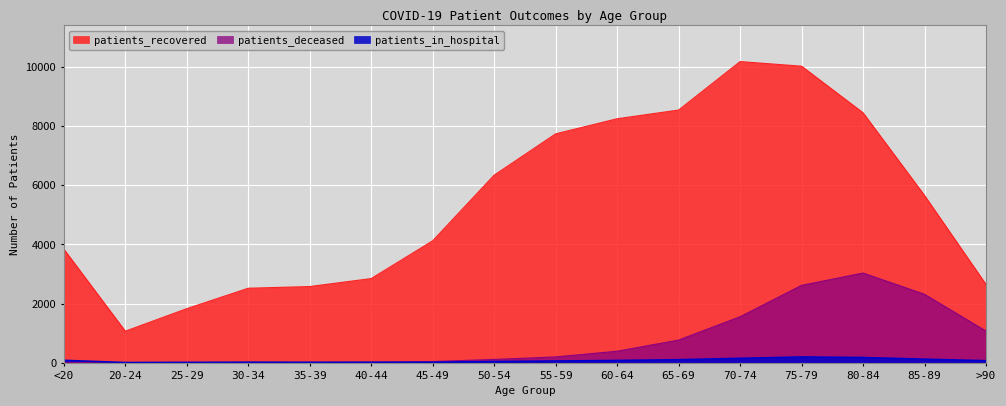

At how many categories does at least one series exceed 6168?

7